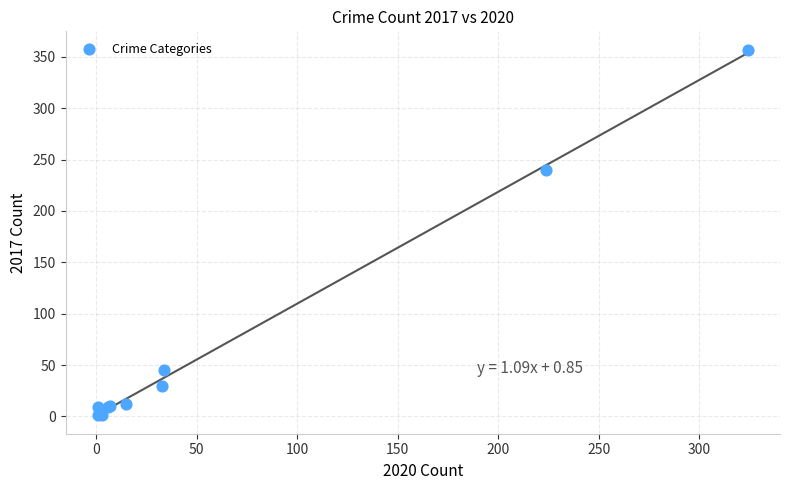

What Y value in the scatter plot is closest to 179?

240